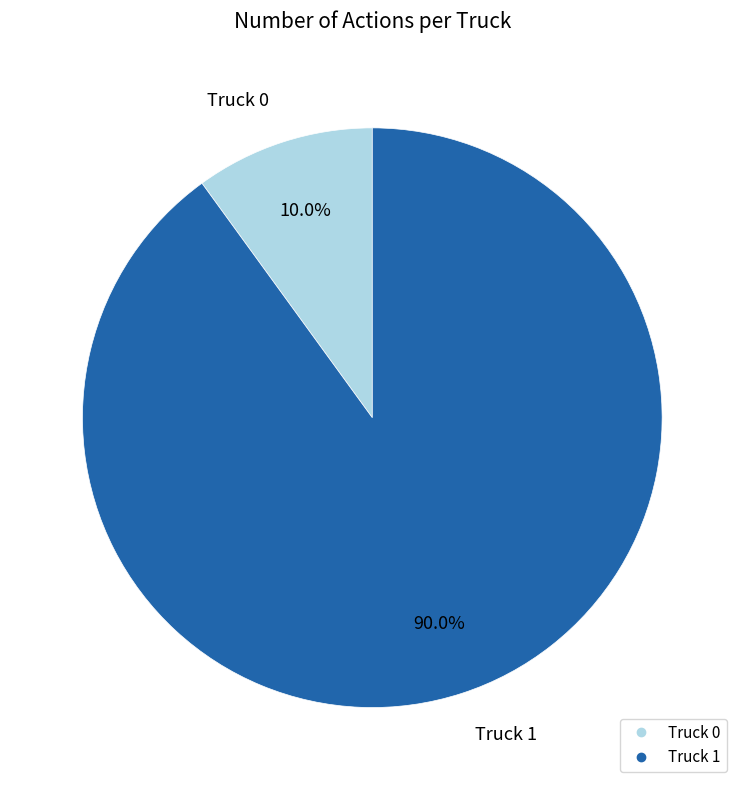

Rank the categories by value from highest to lowest.

Truck 1, Truck 0